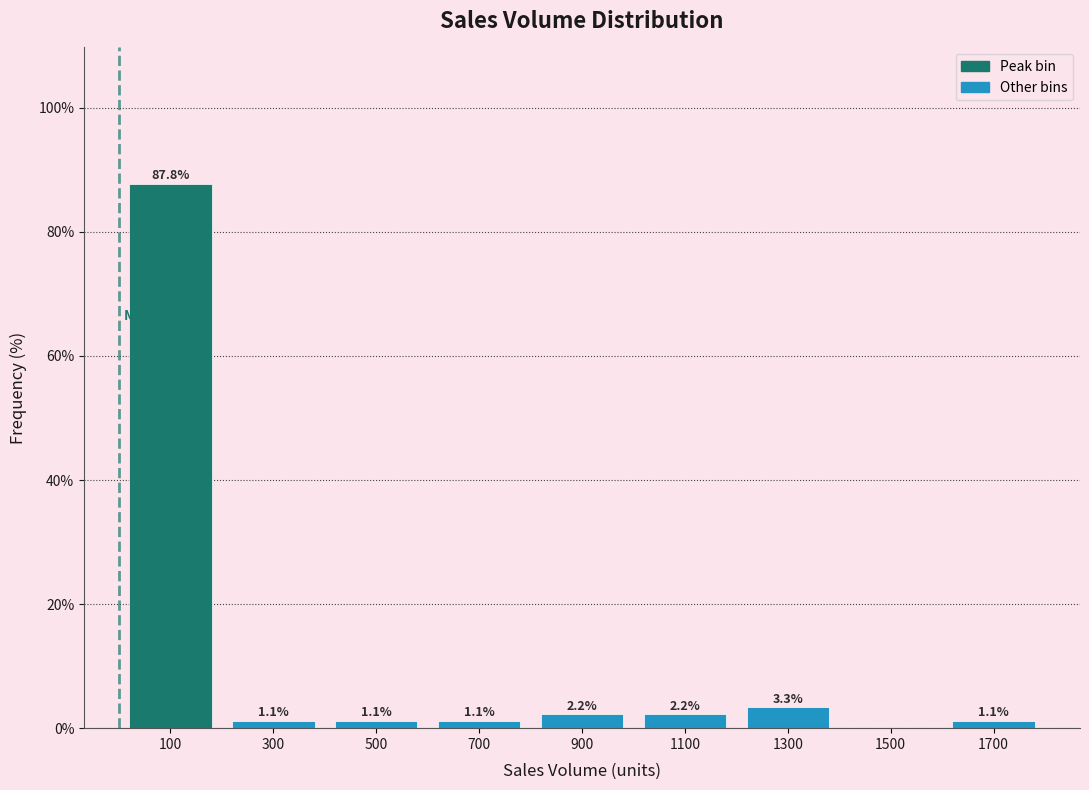

Which range on the x-axis has the tallest bar?

0 to 200